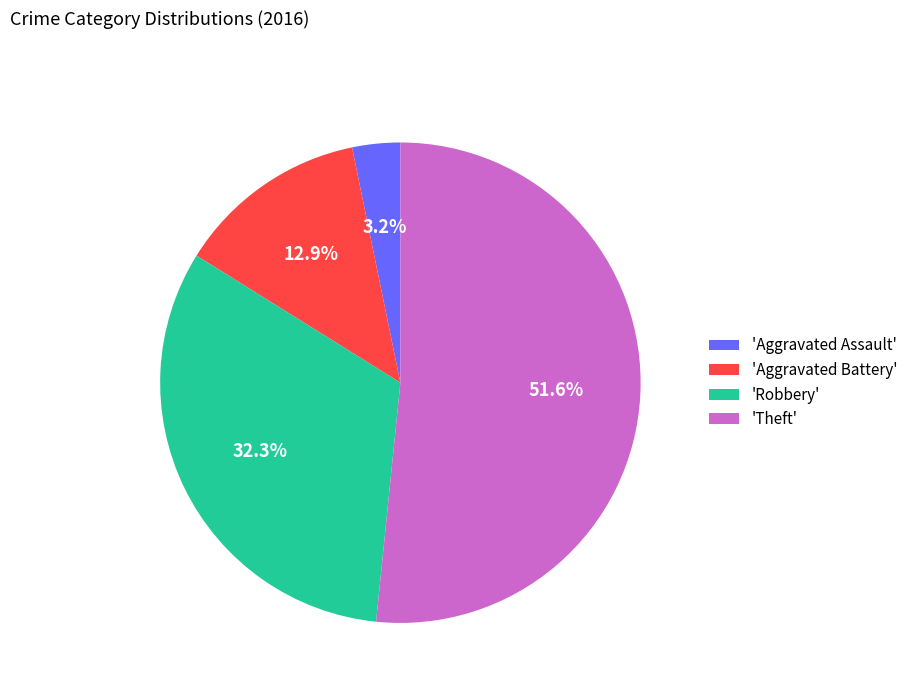

What is the largest slice in the pie chart?

'Theft'